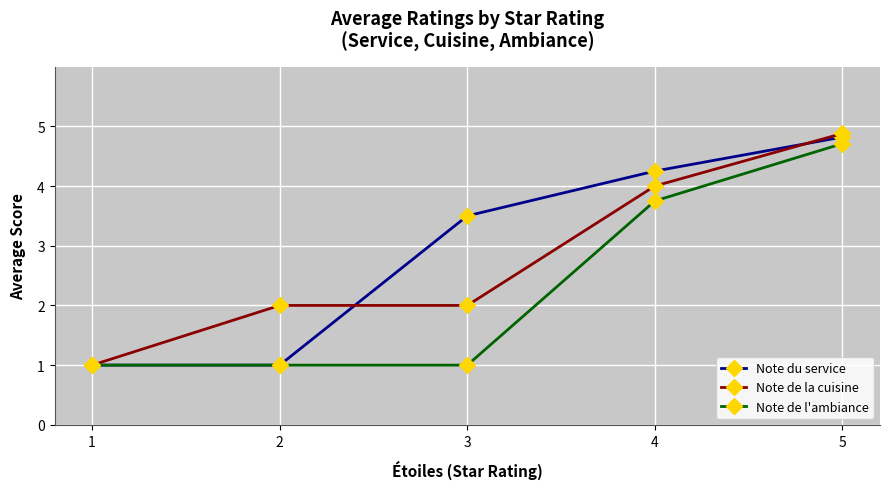

What is the minimum value shown in the chart?

1.0